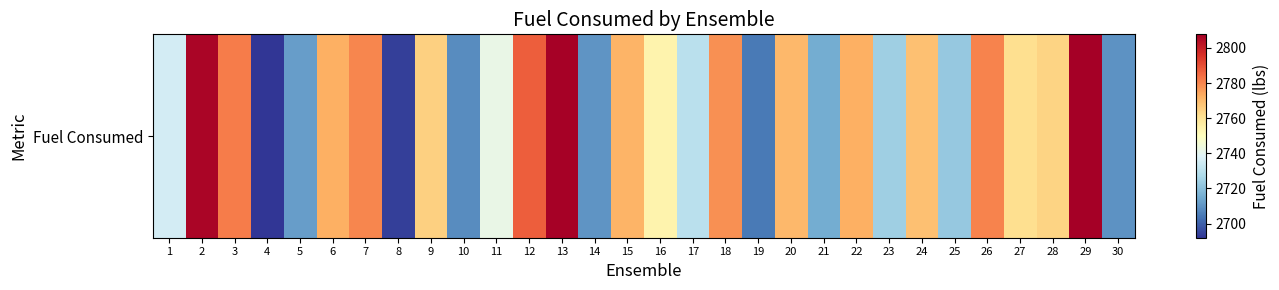

How many values are below 2764?

15